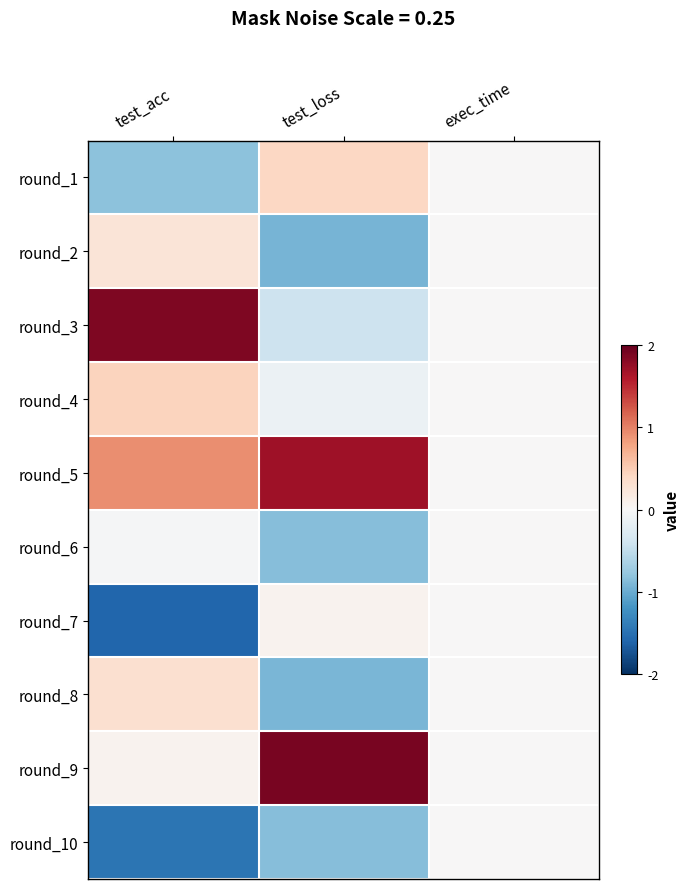

How many data points does each series have?

3